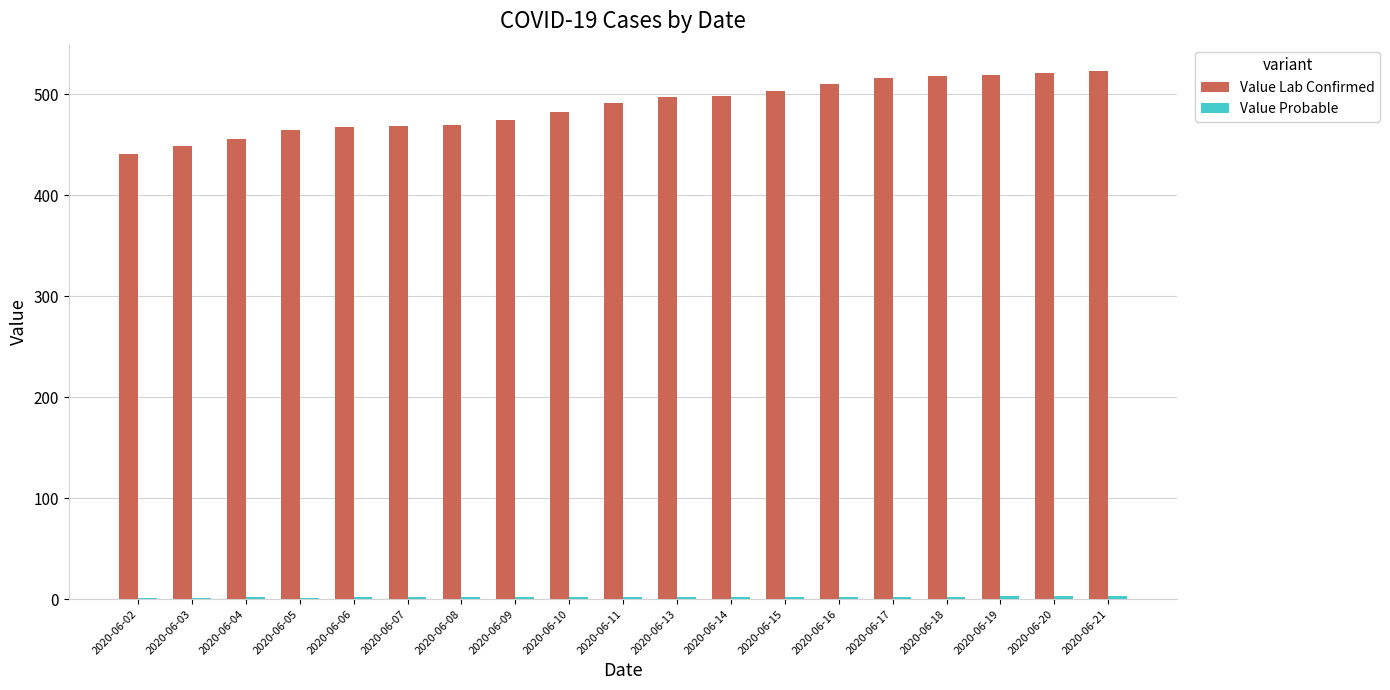

What is the sum of all Value Lab Confirmed values?

9271